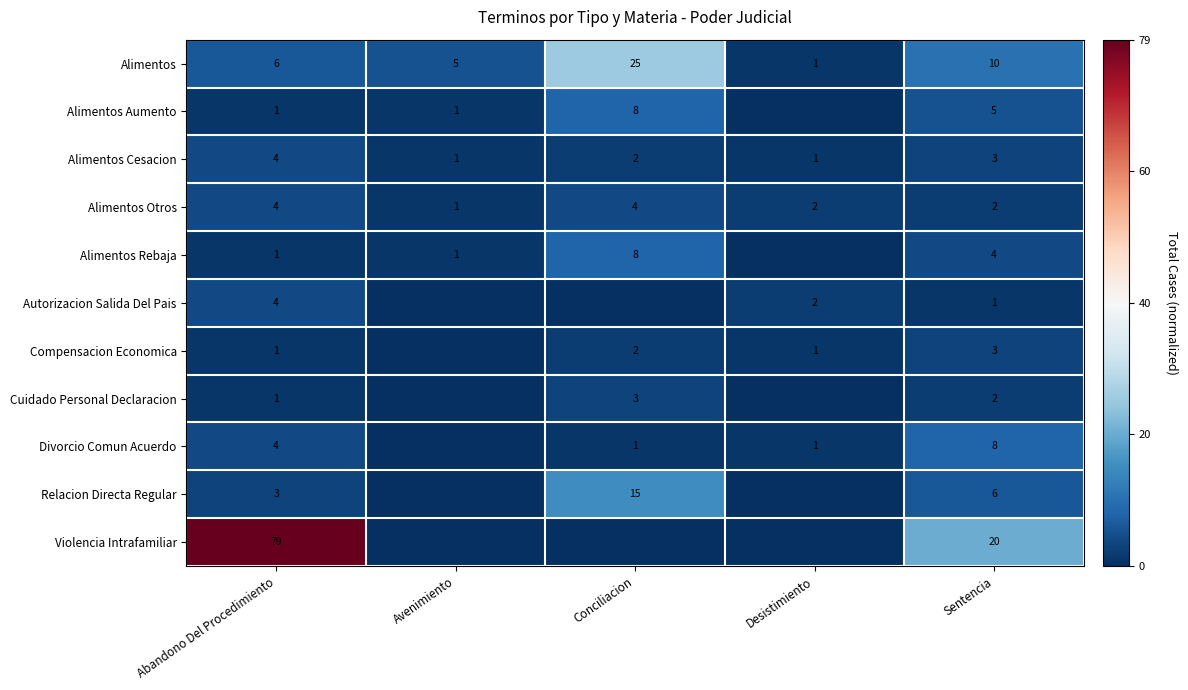

The Alimentos Otros series shows 6 at Abandono Del Procedimiento. True or false?

False